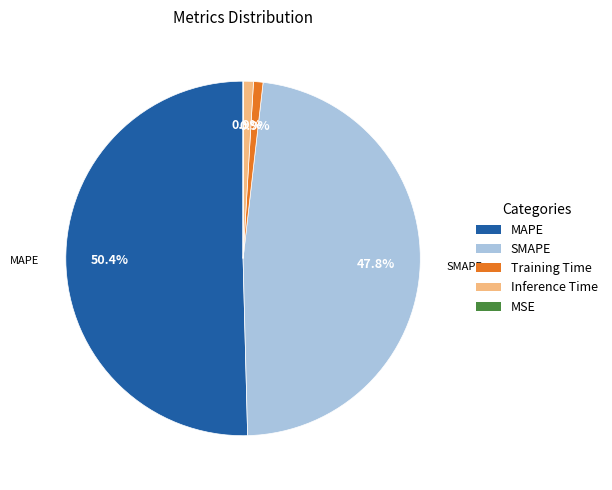

What percentage is NOT represented by Training Time?

99.1%